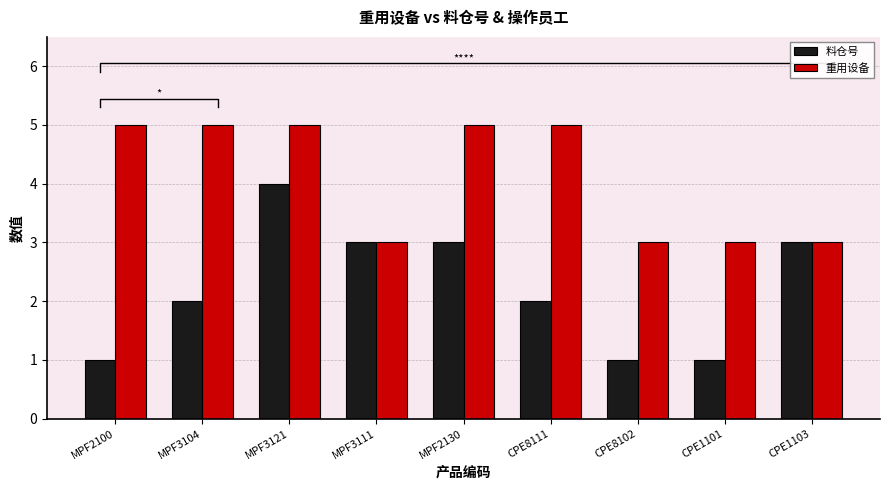

What is the label of the 5th bar from the left?

MPF2130